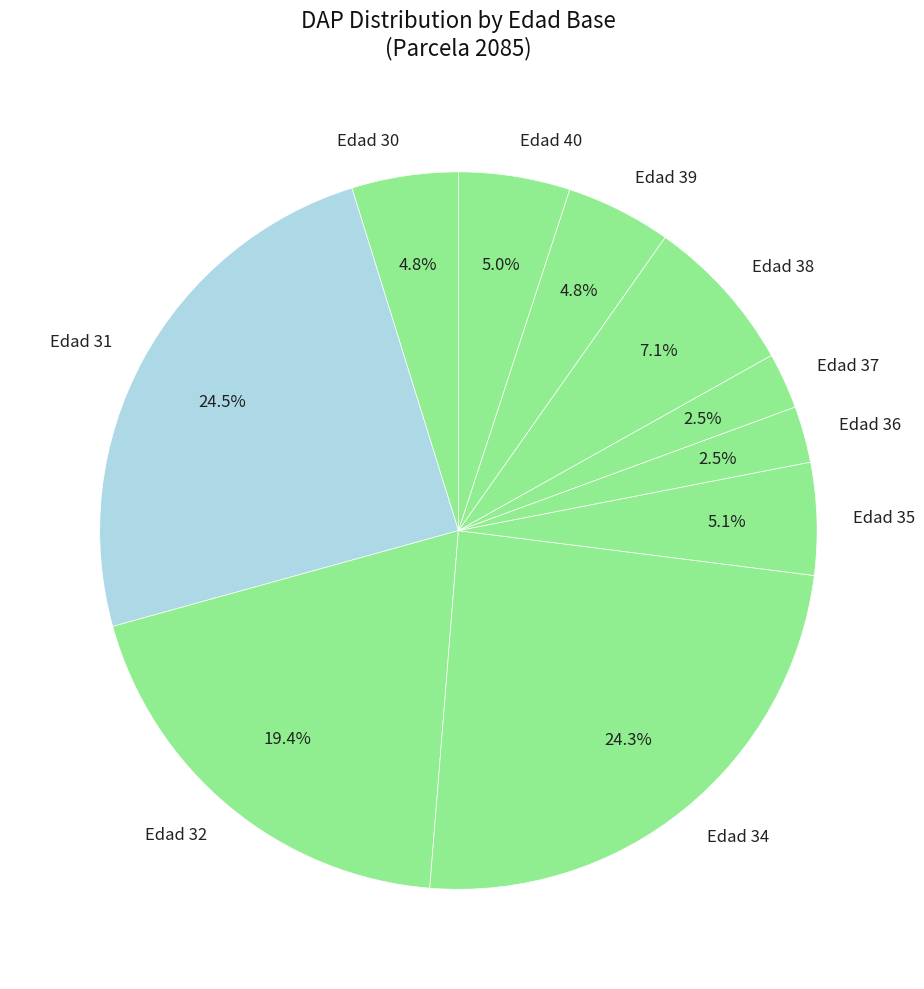

Do Edad 30 and Edad 31 together represent more than half of the pie?

No